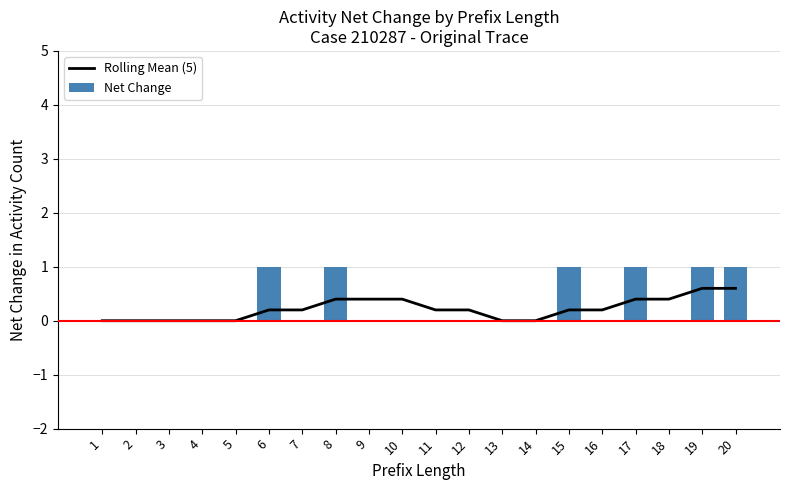

Is it true that Rolling Mean (5) equals 0.3 at 6?

False